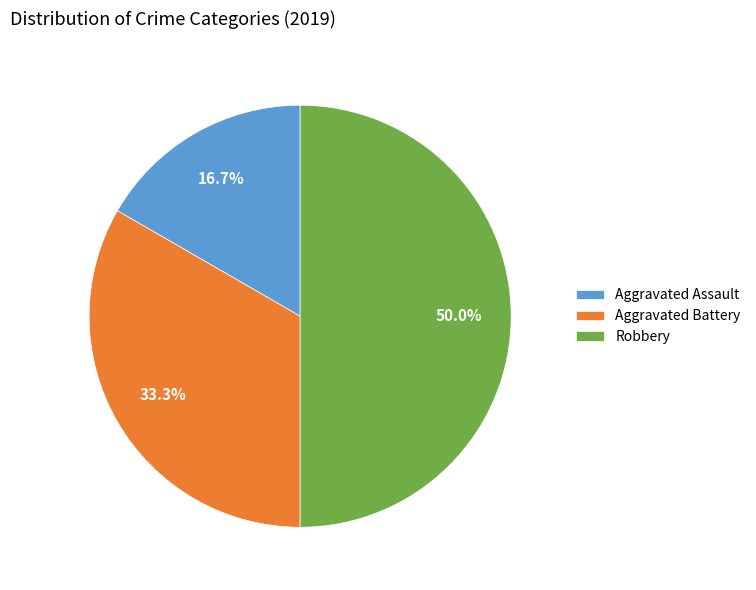

Is the sum of Robbery and Aggravated Assault greater than half?

Yes